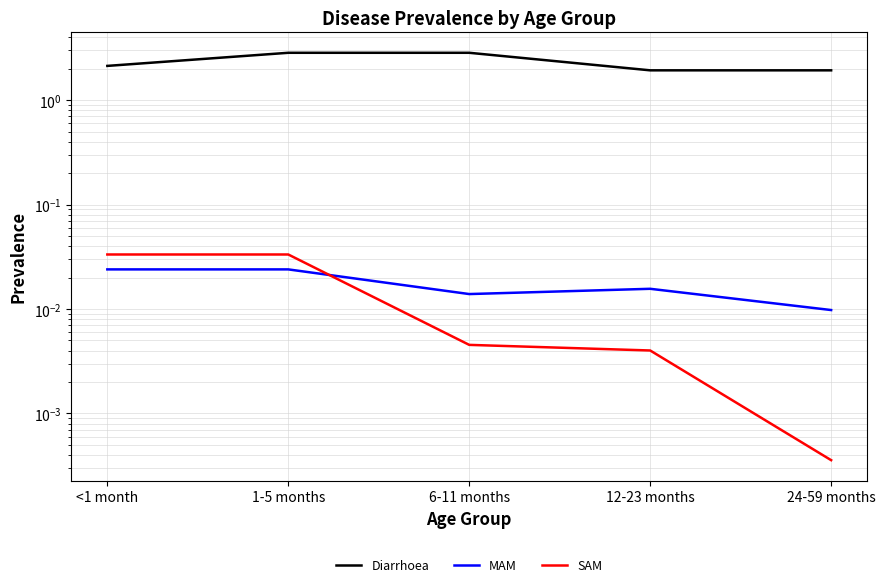

What is the label of the 4th point from the left?

12-23 months